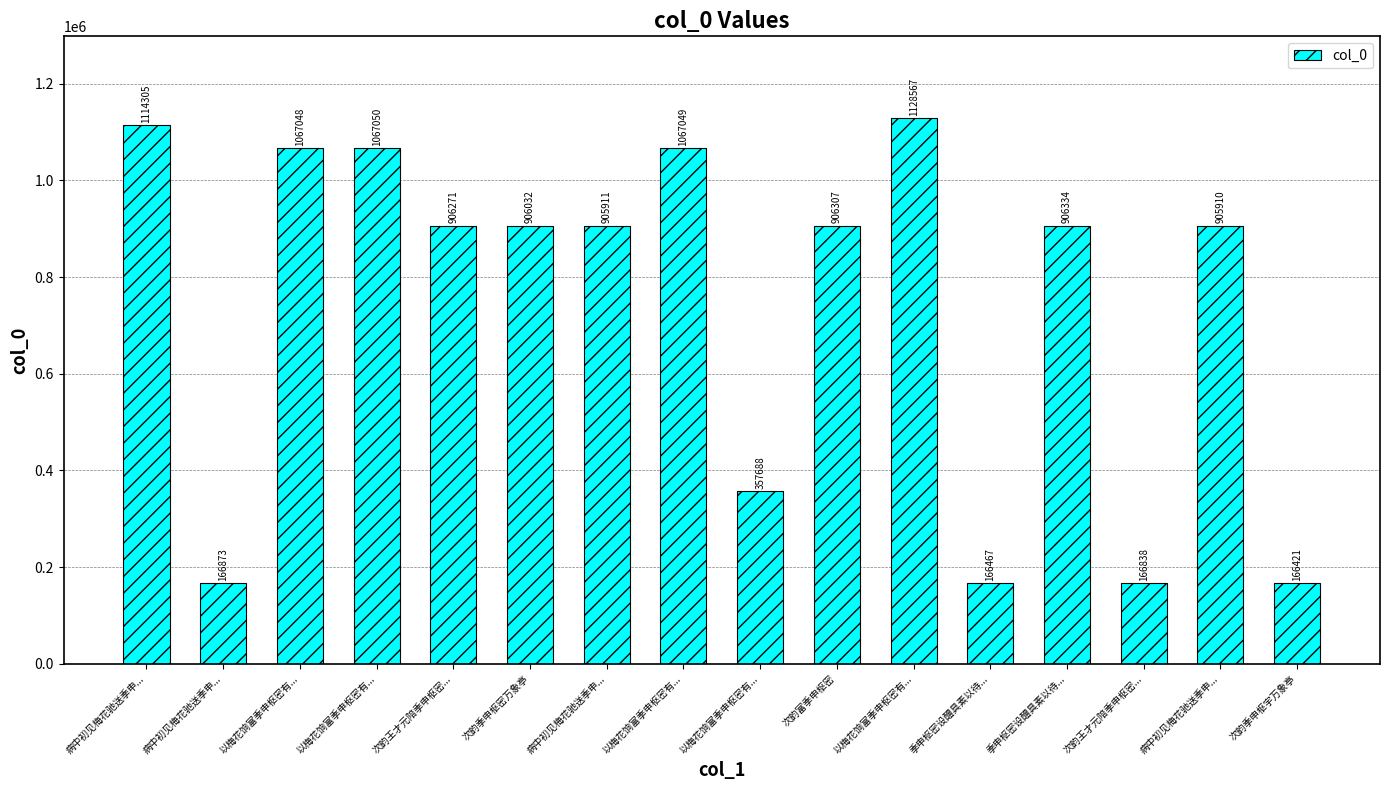

What is the ratio of the value at 次韵王才元陪季申枢密... to the value at 以梅花饷富季申枢密有...?

0.2